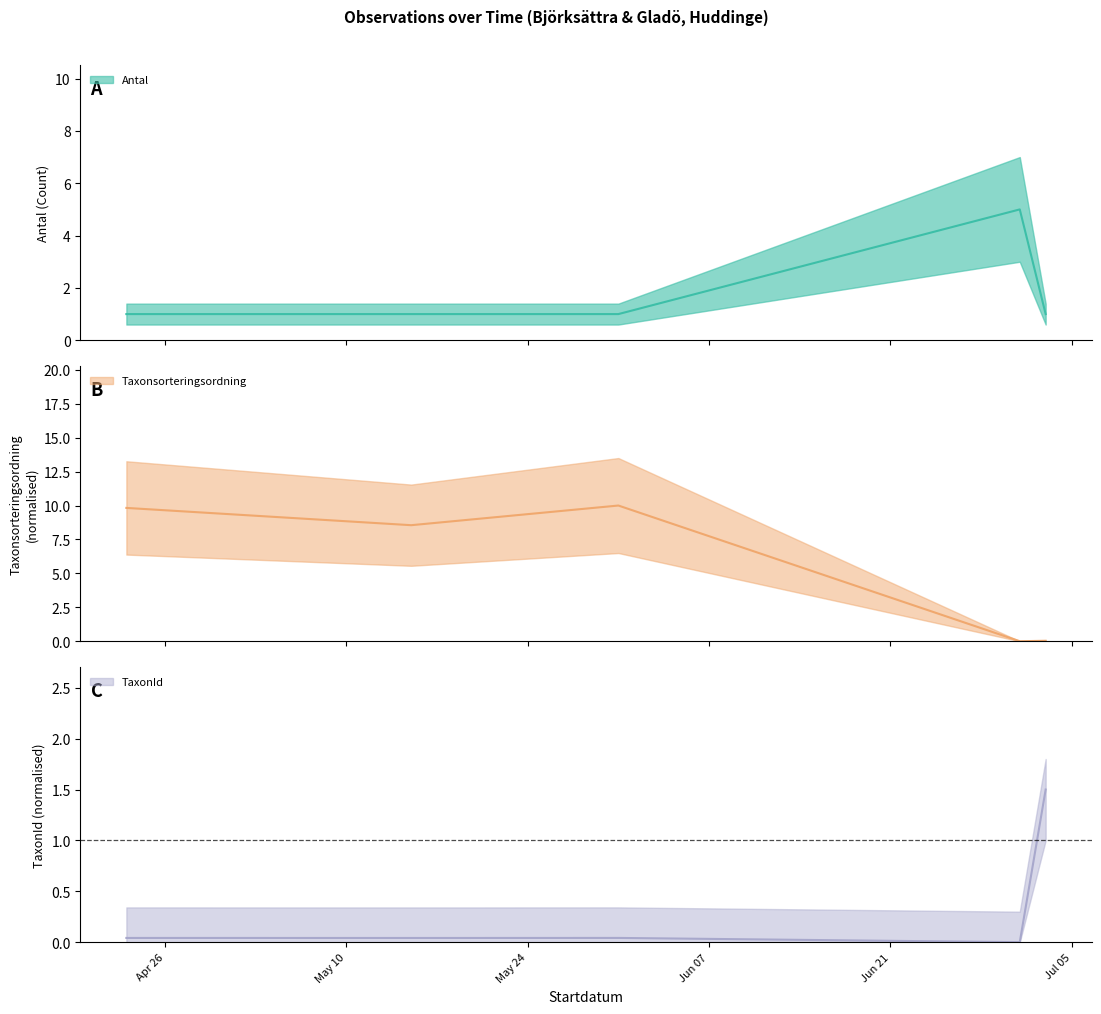

What is the label of the 1st point from the left?

2024-04-23